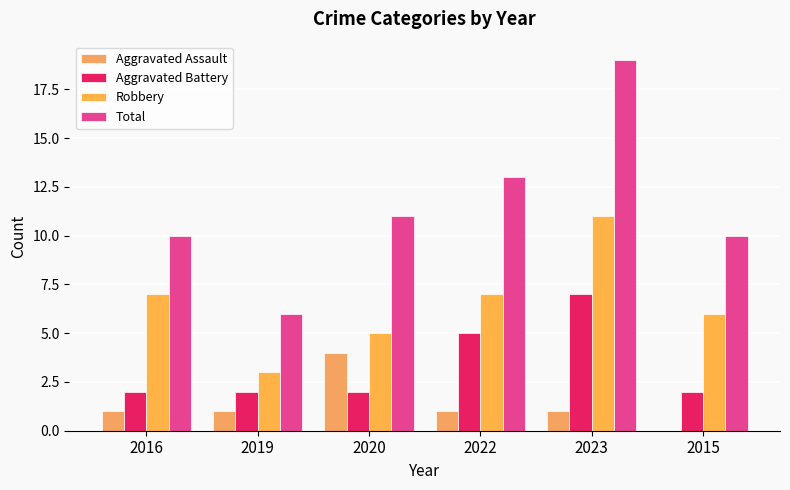

How many categories are shown in the chart?

6